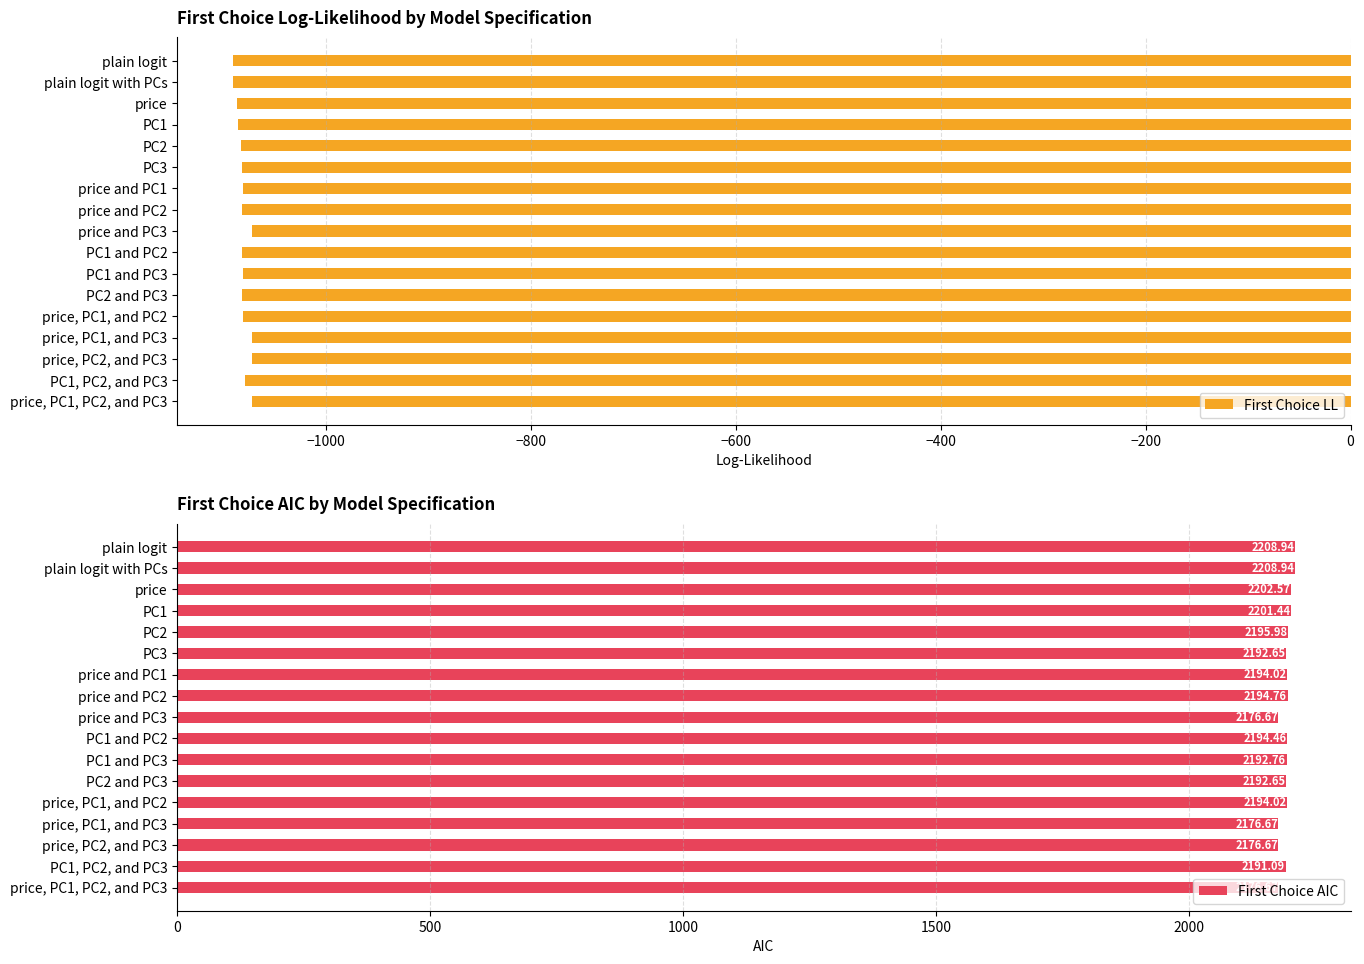

Are the bars grouped side by side (vs. stacked)?

Yes